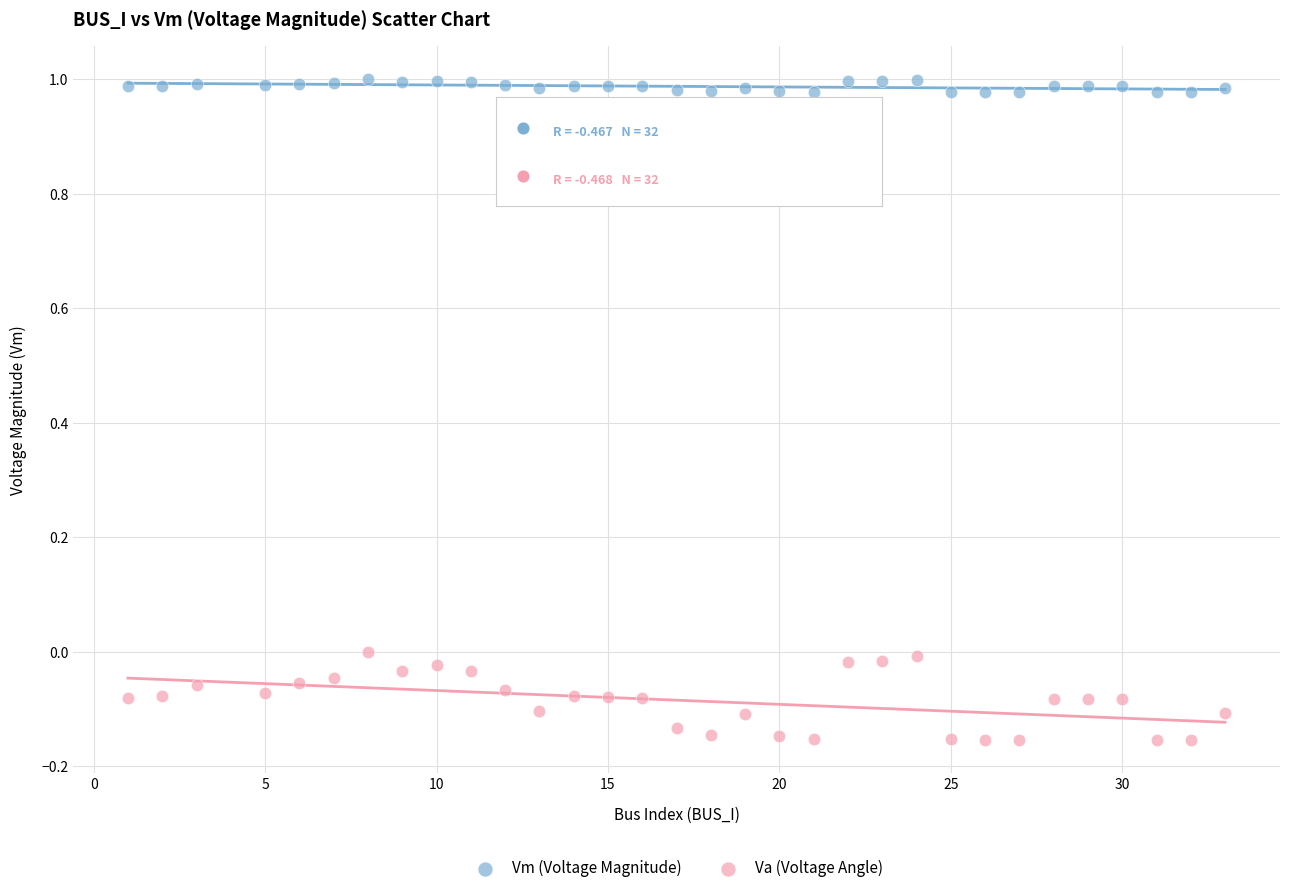

Which series reaches the minimum Y coordinate?

Va (Voltage Angle)